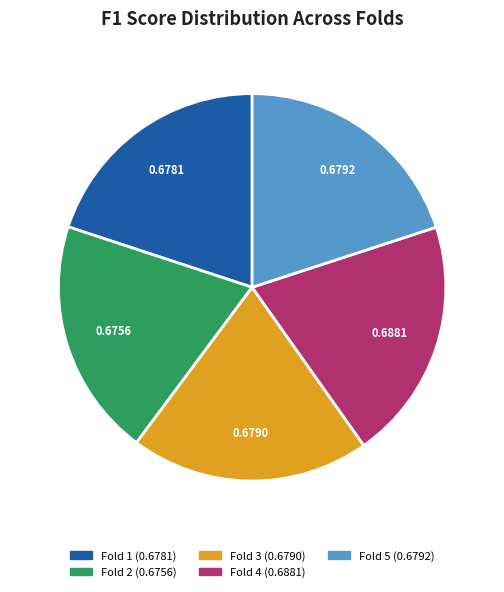

Does Fold 4 represent more than half of the total?

No